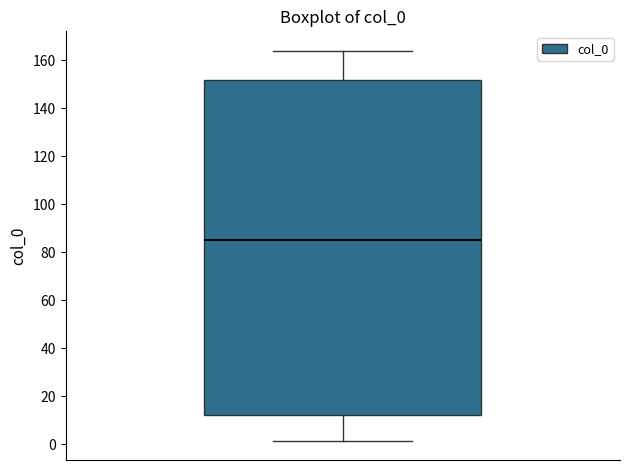

Transcribe this box plot: give where the median line is, the range the box spans, and where the two whiskers end, as read against the y-axis. The values are not printed on the chart, so give them approximately, as read against the axis.

median 86, box 12 to 152, whiskers 2 to 164